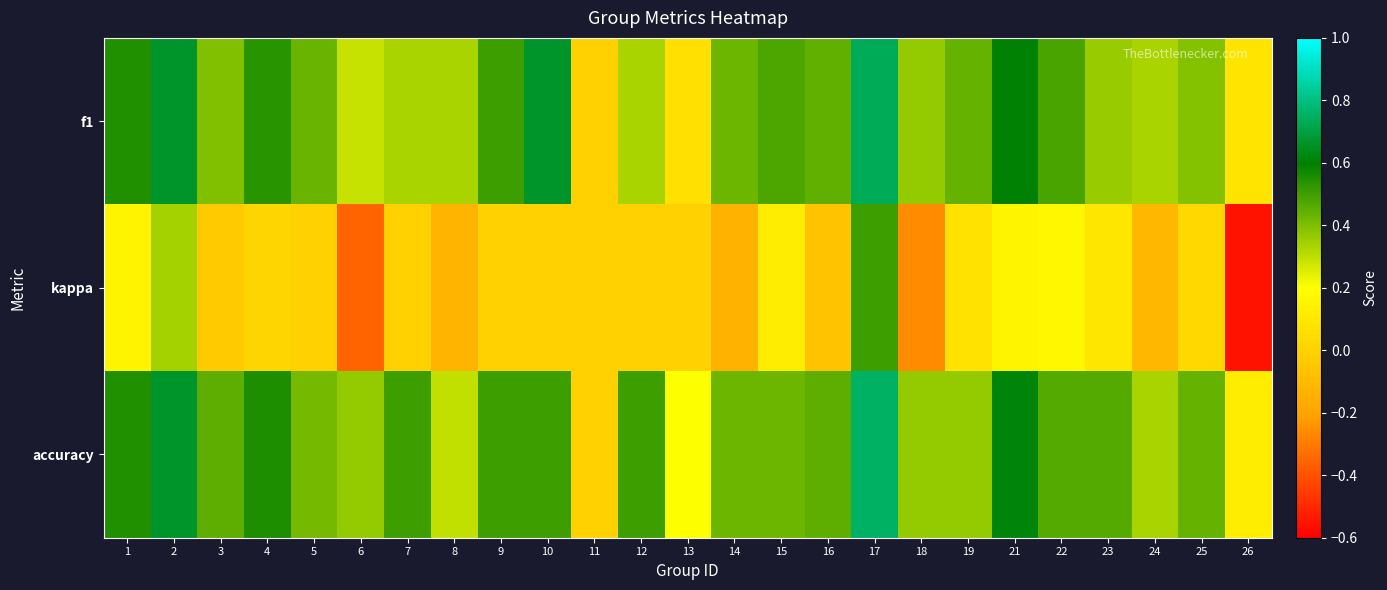

What is the greatest value displayed?

0.8